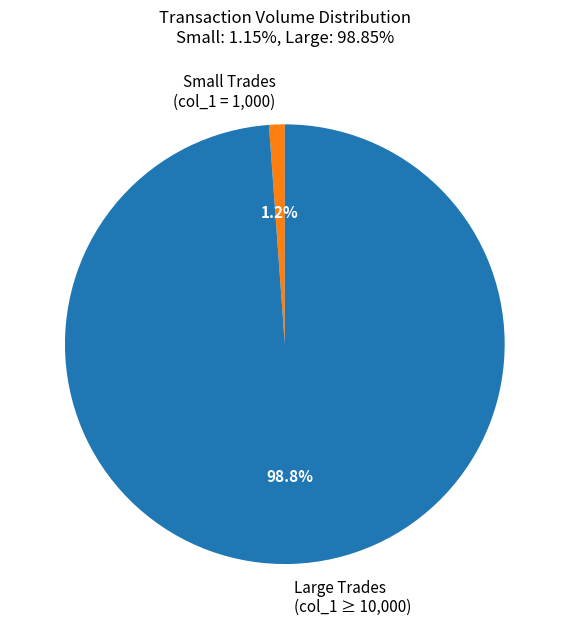

What is the total percentage of Small Trades (col_1 = 1,000) and Large Trades (col_1 ≥ 10,000)?

100.0%